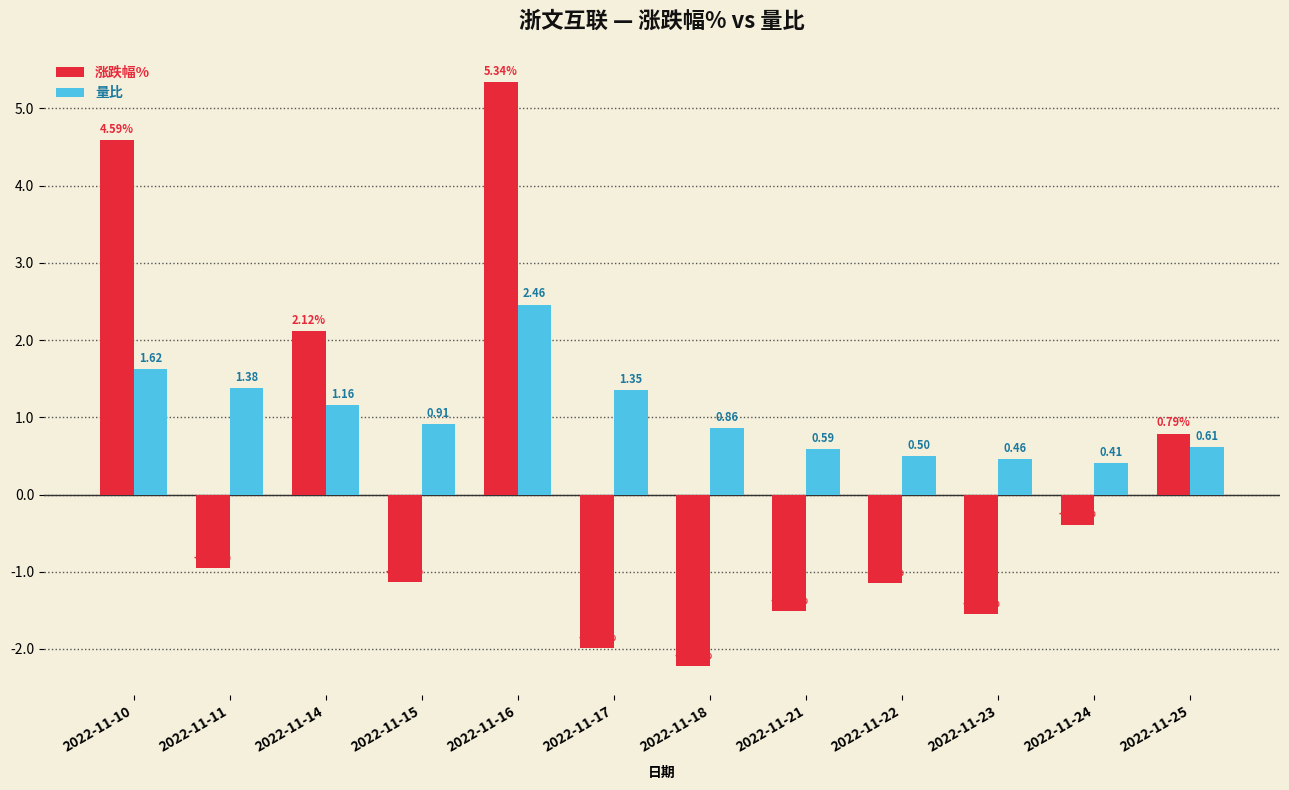

At 2022-11-15, list the series in order from smallest to largest.

涨跌幅%, 量比